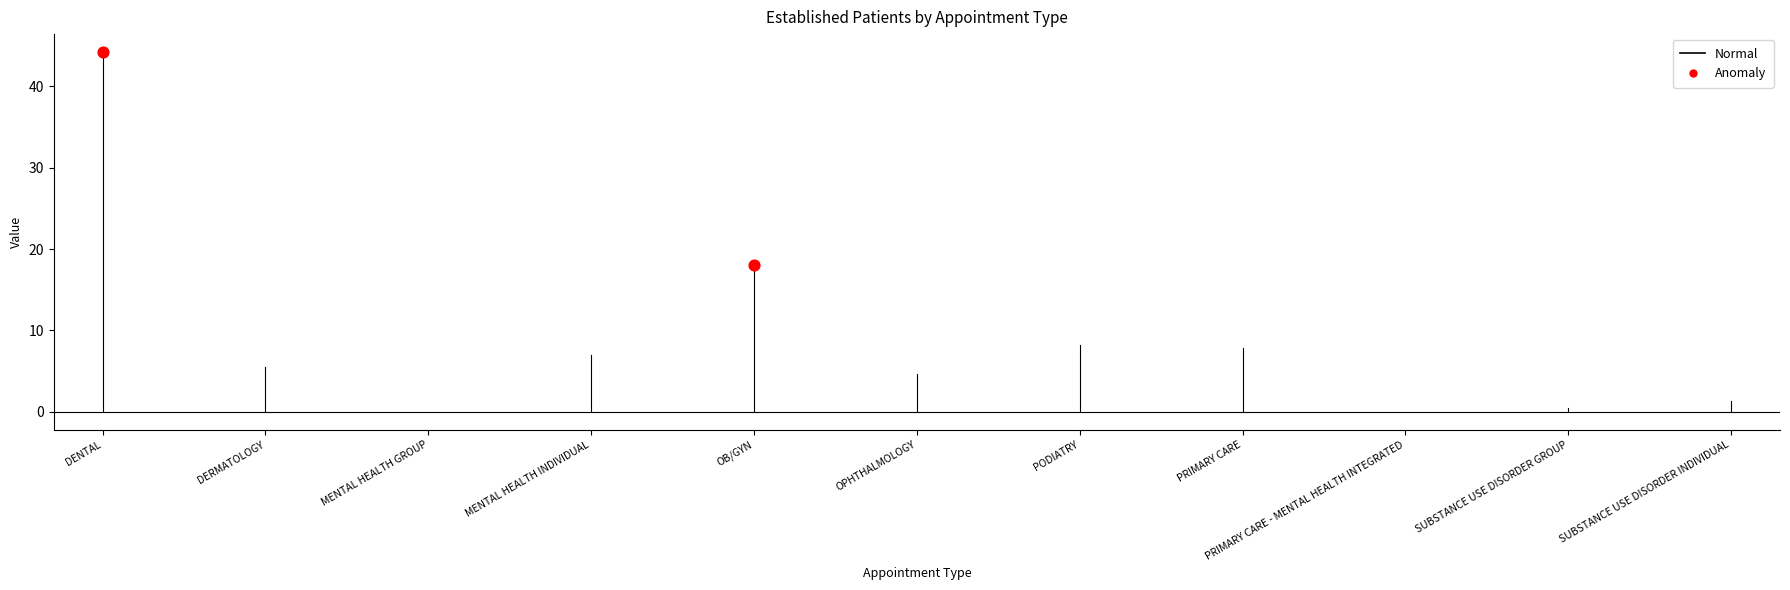

What is the average X value?

2.0